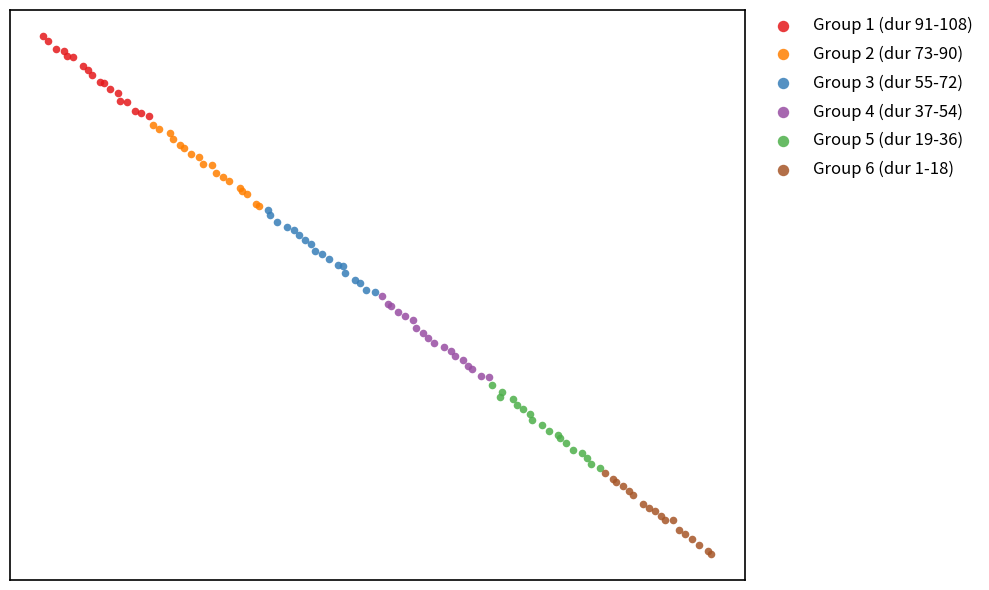

What are all the series names shown in the legend?

Group 1 (dur 91-108), Group 2 (dur 73-90), Group 3 (dur 55-72), Group 4 (dur 37-54), Group 5 (dur 19-36), Group 6 (dur 1-18)